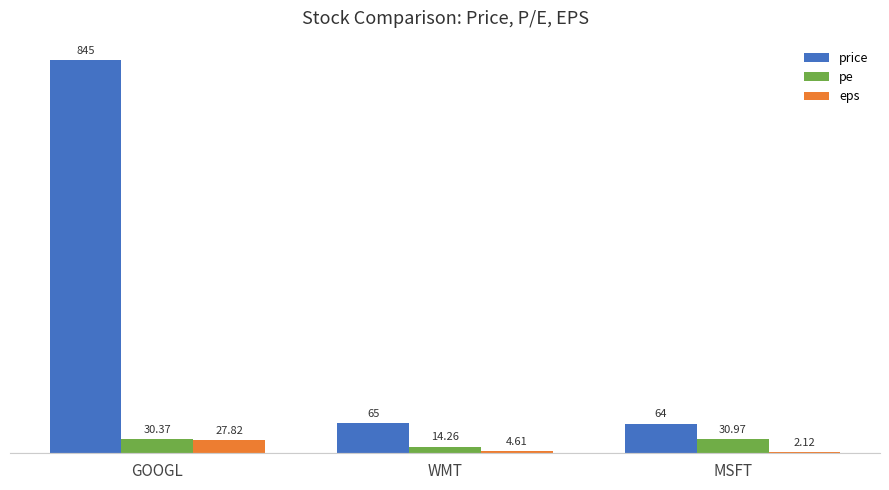

At which label does eps reach its peak?

GOOGL